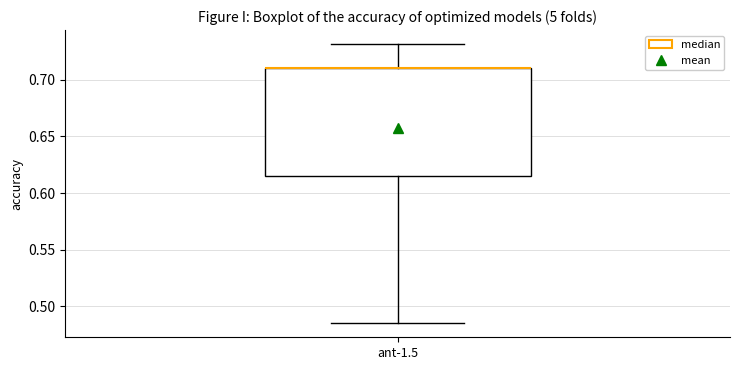

Transcribe this box plot: give where the median line is, the range the box spans, and where the two whiskers end, as read against the y-axis. The values are not printed on the chart, so give them approximately, as read against the axis.

median 0.710 (drawn on the box's upper edge), box 0.615 to 0.710, whiskers 0.485 to 0.730